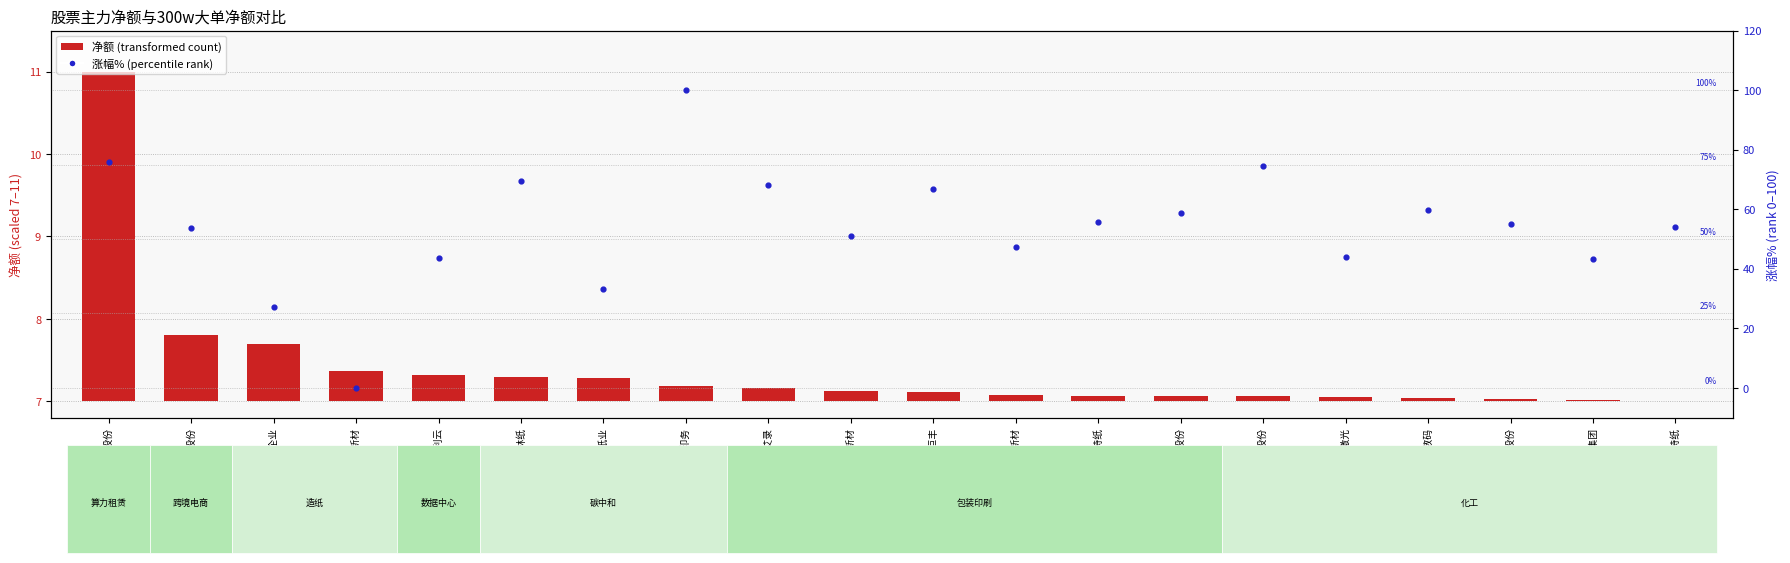

Which series contains the lowest Y value?

净额 (transformed)